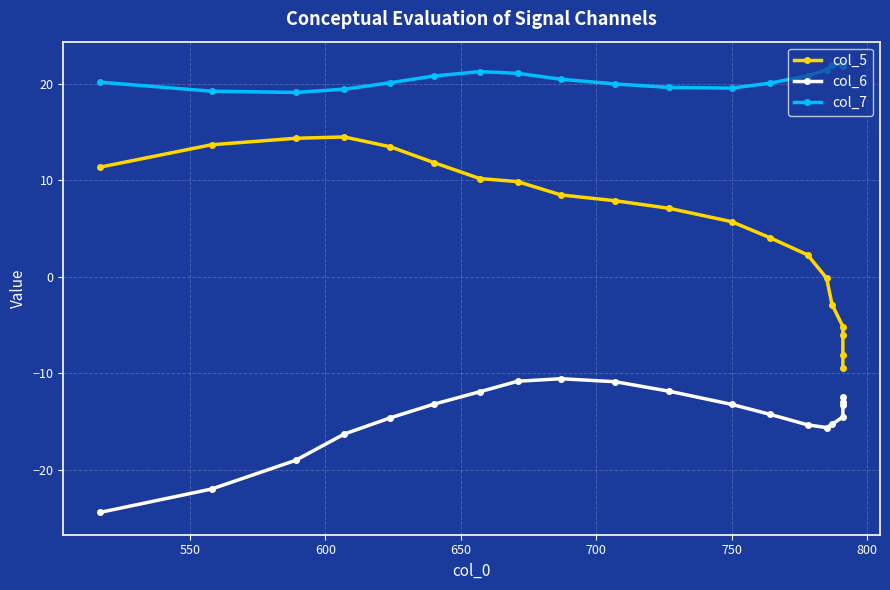

True or false: col_7 and col_5 cross at least once.

False